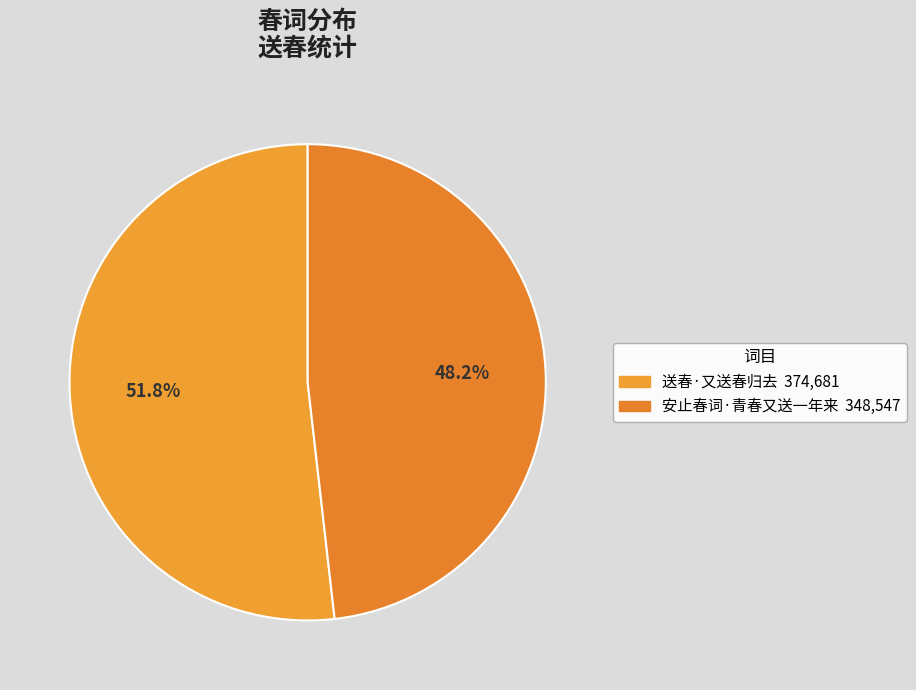

To the nearest percent, what is the difference between the 送春·又送春归去 and 安止春词·青春又送一年来 slice percentages?

4%